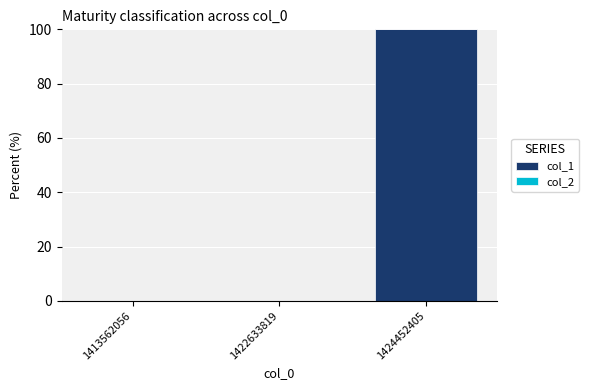

Reading left to right, list all the values displayed in this chart.

1413562056=0	1422633819=0	1424452405=100